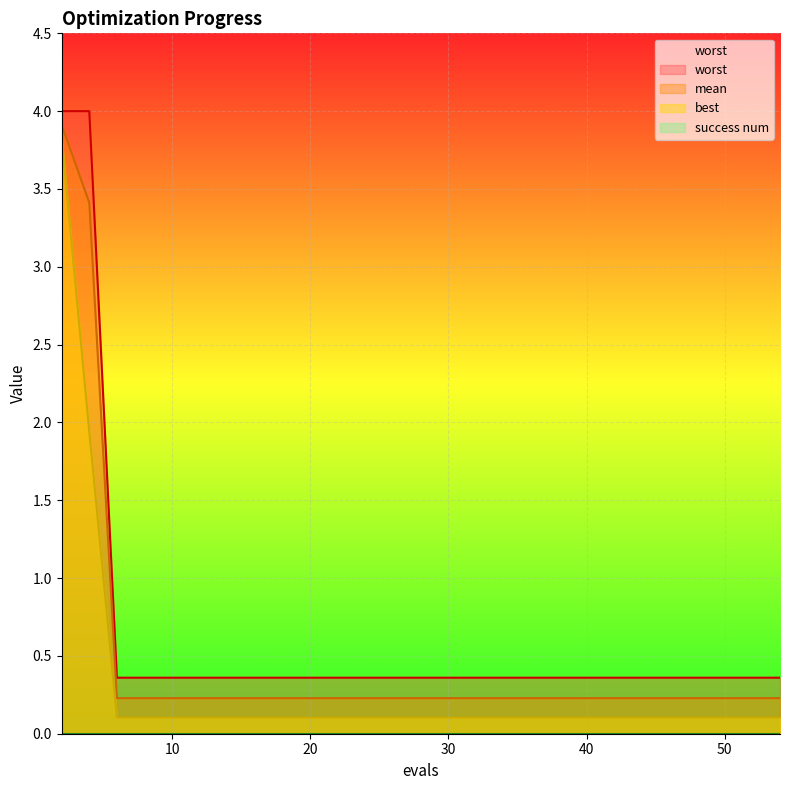

Which series has the widest spread of values?

best